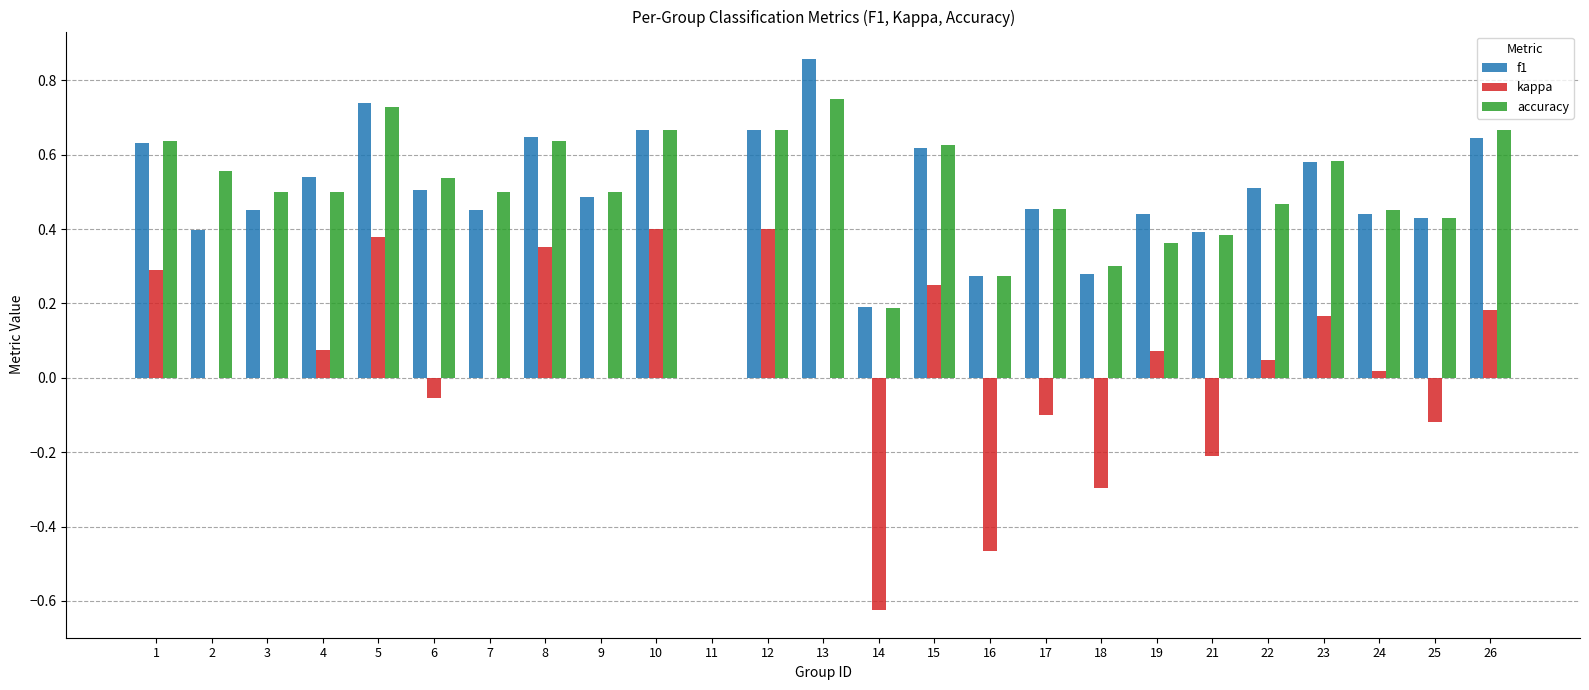

True or false: f1 has a value of 0.5 at 7.

True